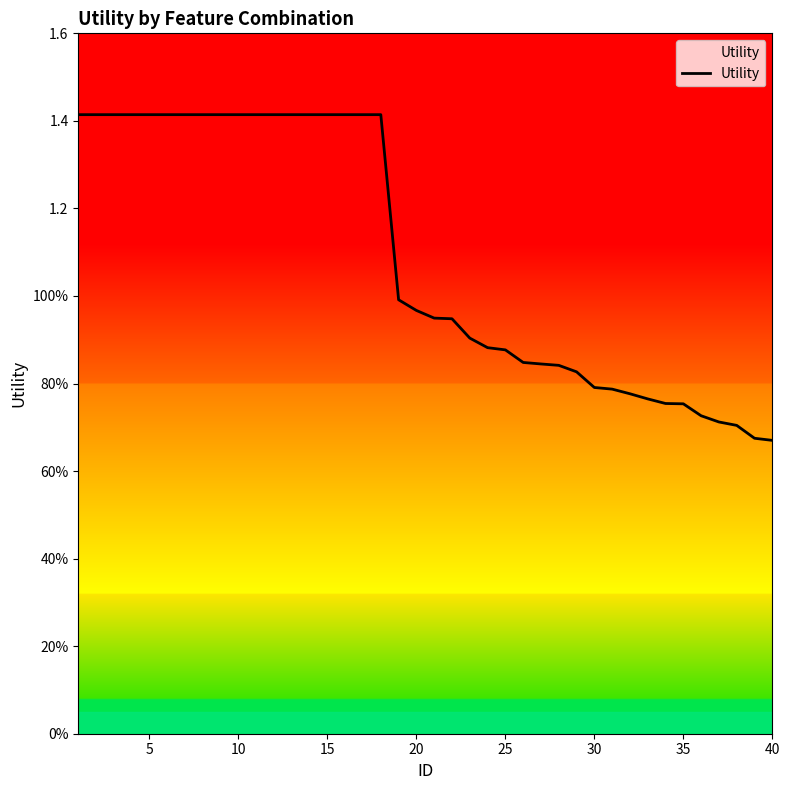

Is this an area chart (filled region under the line)?

Yes